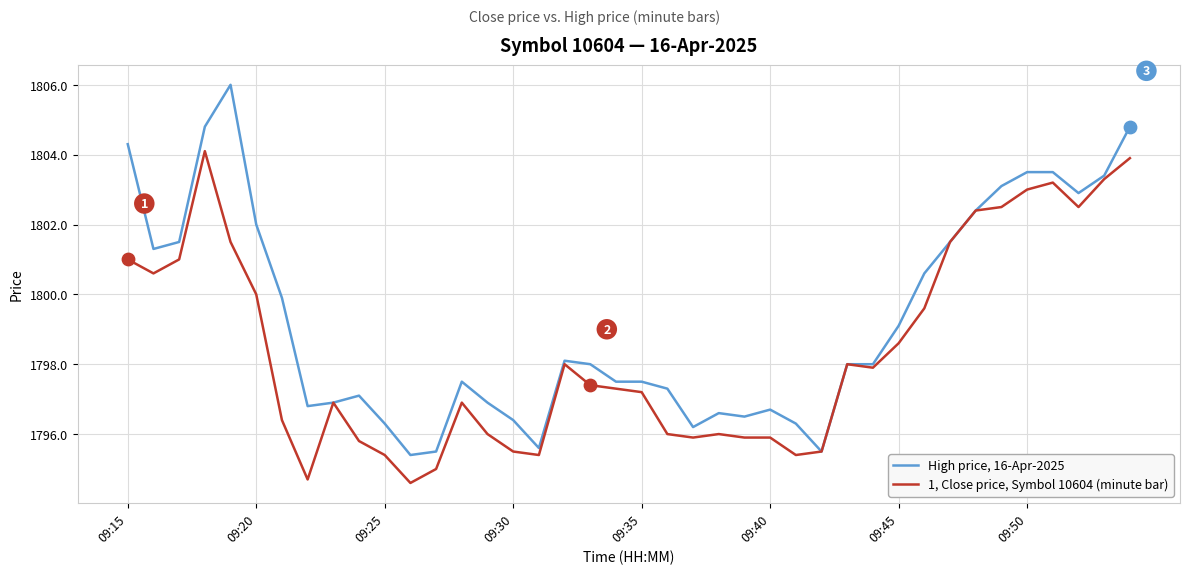

Which series has the largest total across all categories?

High price, 16-Apr-2025